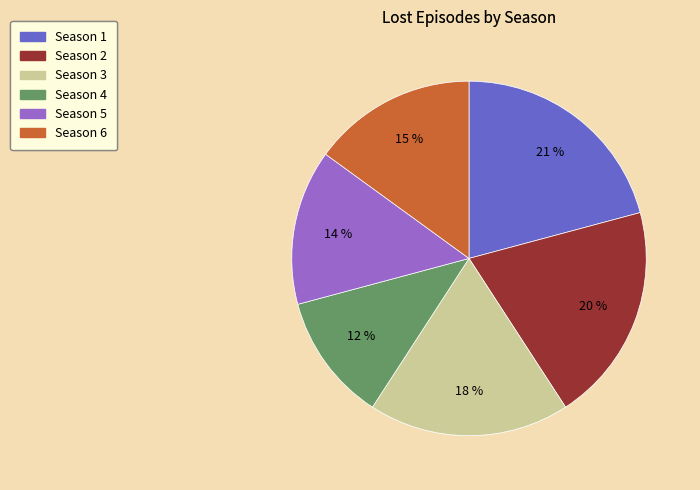

To the nearest percent, what is the average slice percentage?

17%